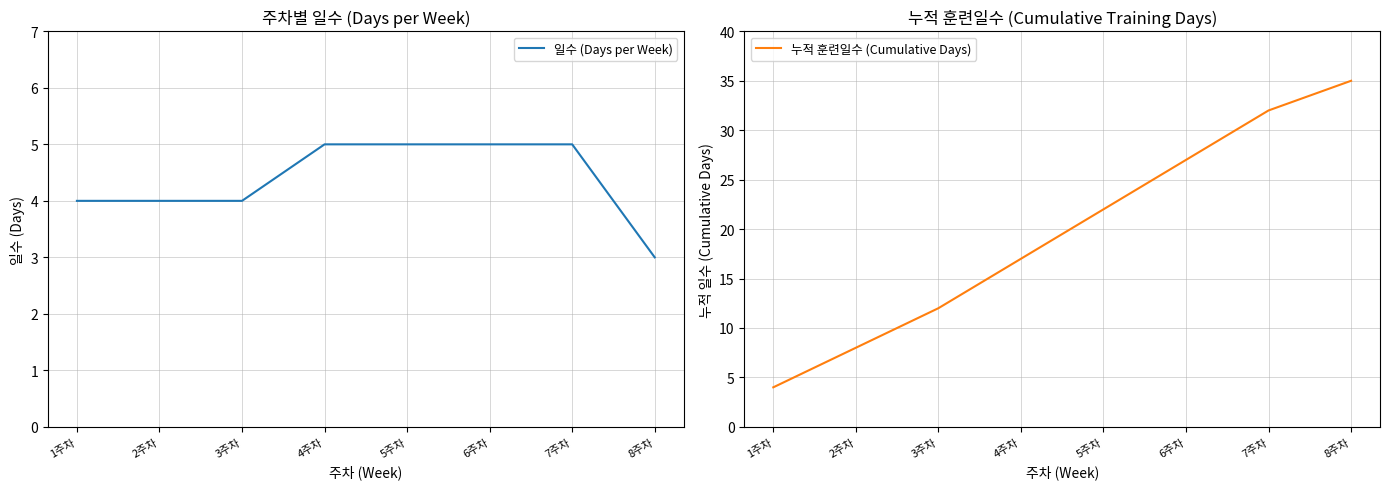

Reading right to left, transcribe all the data shown in this chart.

일수 (Days per Week): 3	5	5	5	5	4	4	4
누적 훈련일수 (Cumulative Days): 35	32	27	22	17	12	8	4